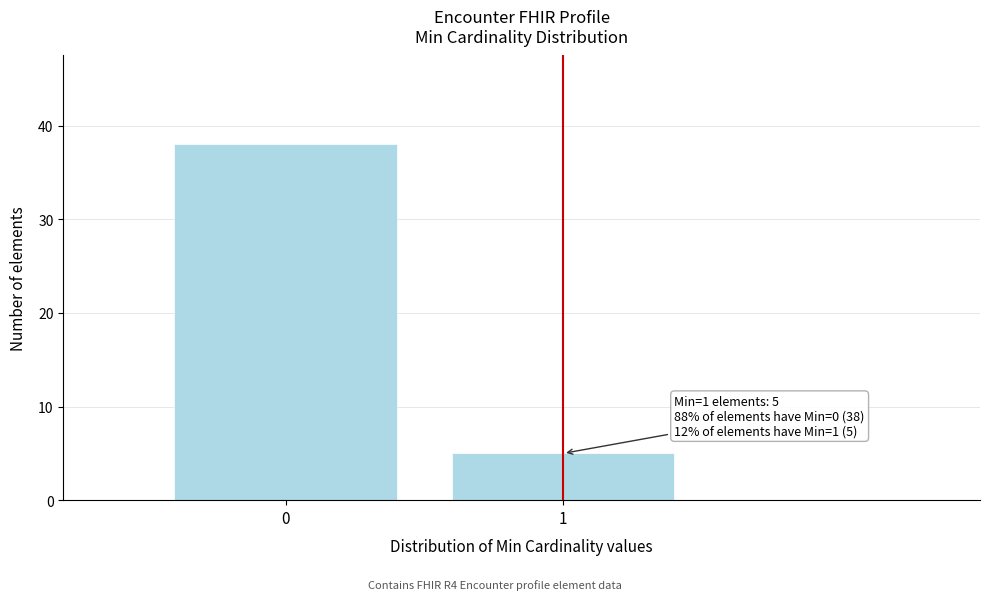

Reading left to right, extract all data points from this chart.

38	5